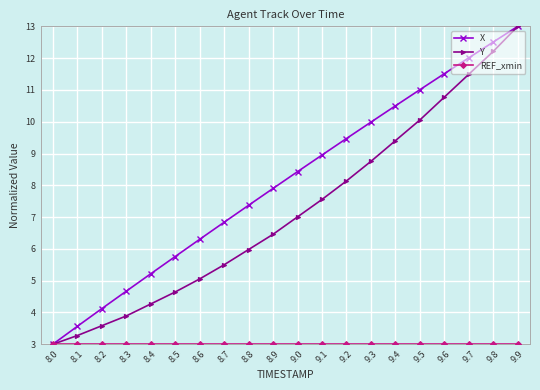

At which label is Y closest to 8?

9.2